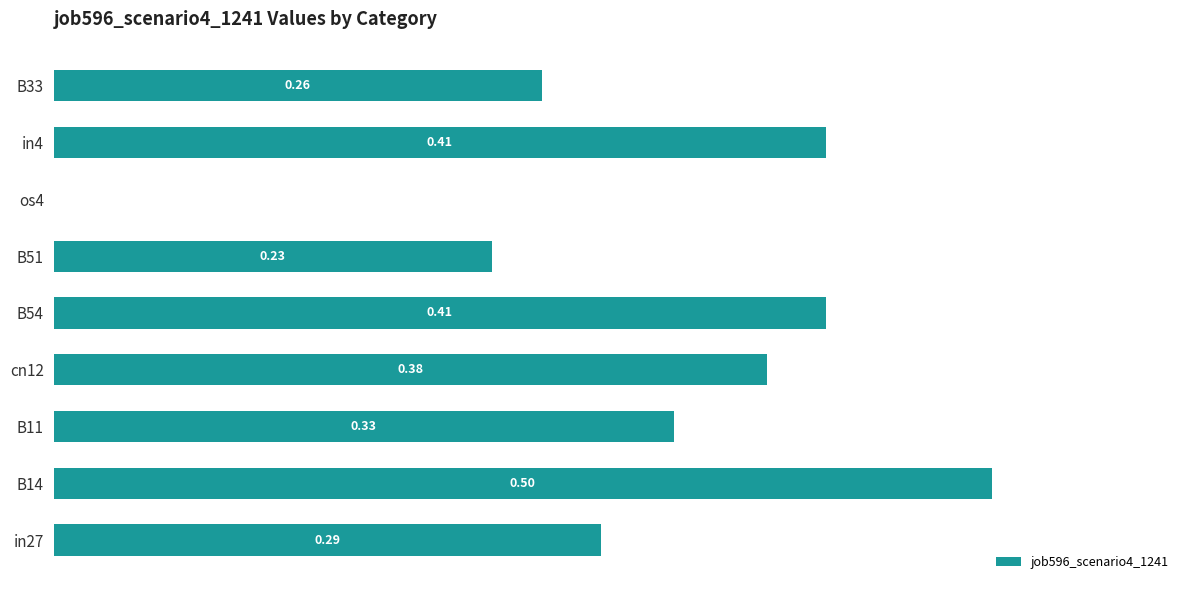

Are the bars grouped side by side (vs. stacked)?

No